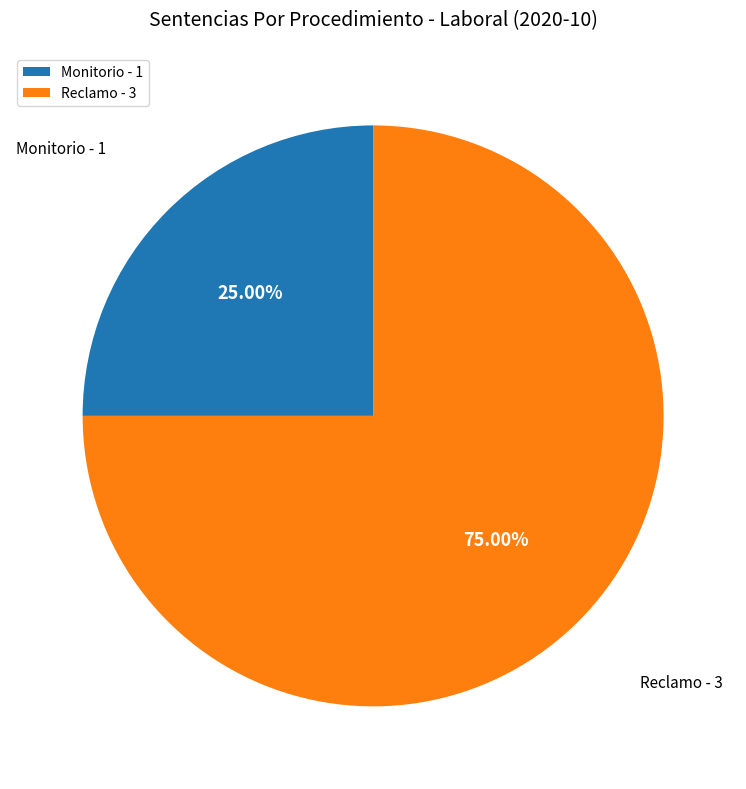

How much of the chart is everything except Monitorio?

75.0%